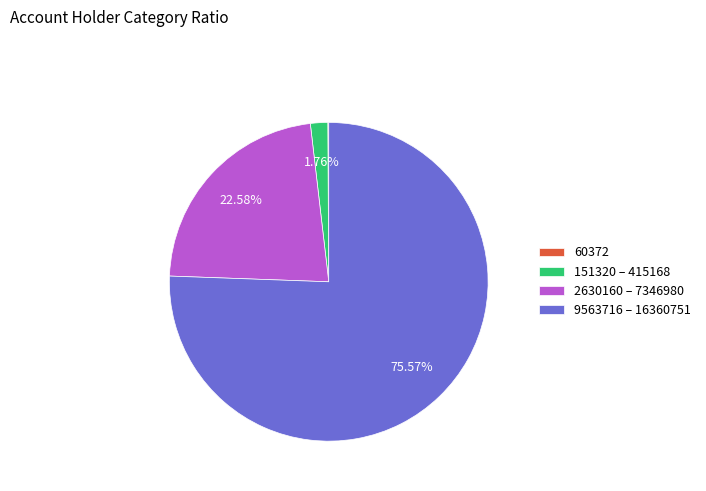

Which has a higher value, 151320 – 415168 or 9563716 – 16360751?

9563716 – 16360751